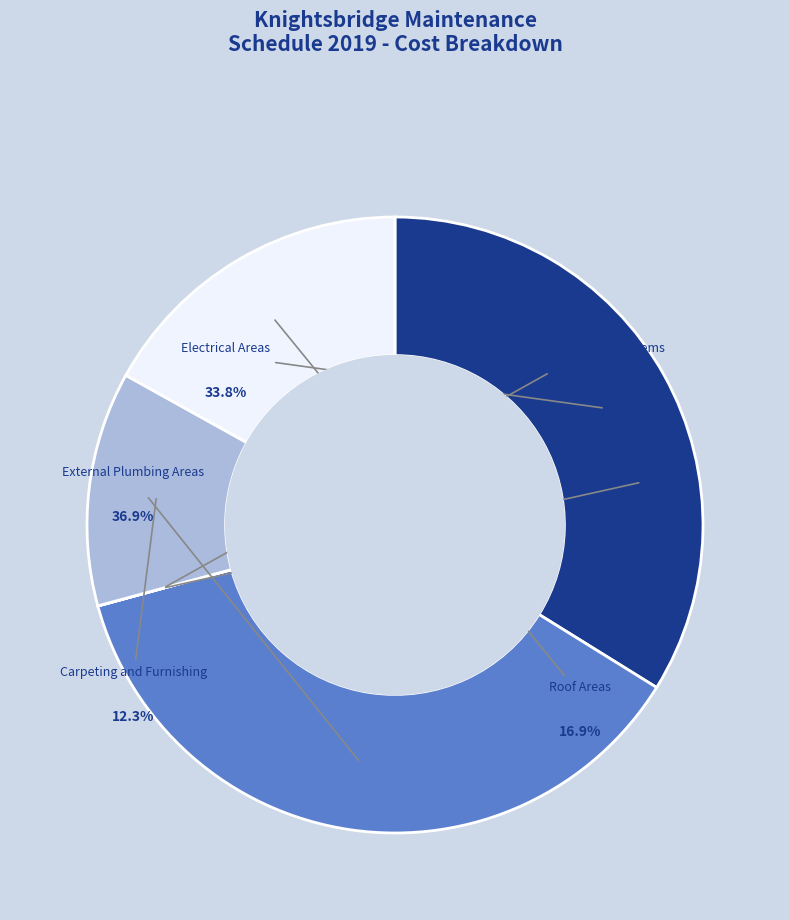

True or false: Electrical Areas accounts for 25% of the total.

False